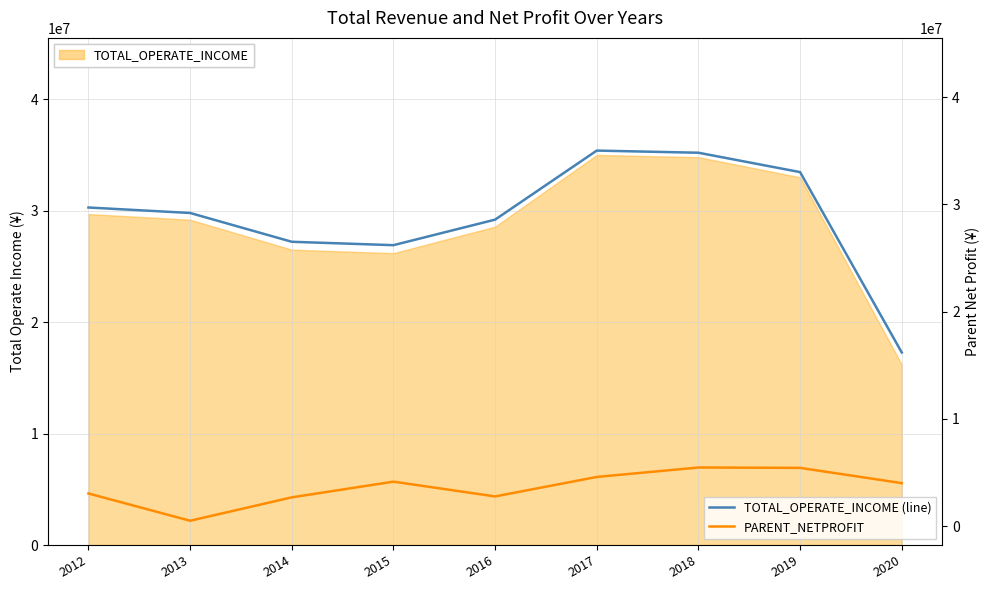

At which label is TOTAL_OPERATE_INCOME (line) closest to 25602504?

2015